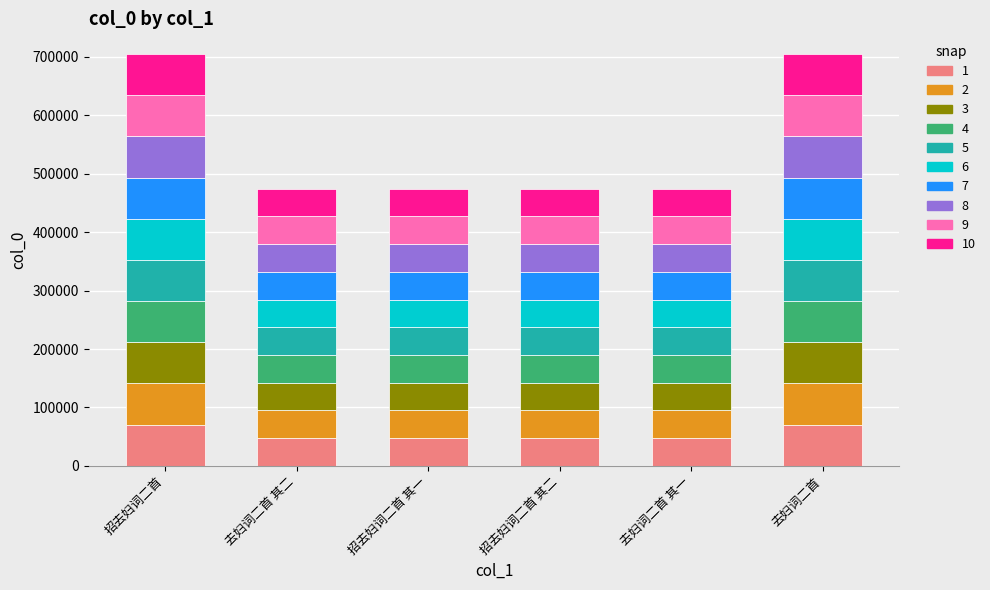

What is the minimum value for 1?

47439.2